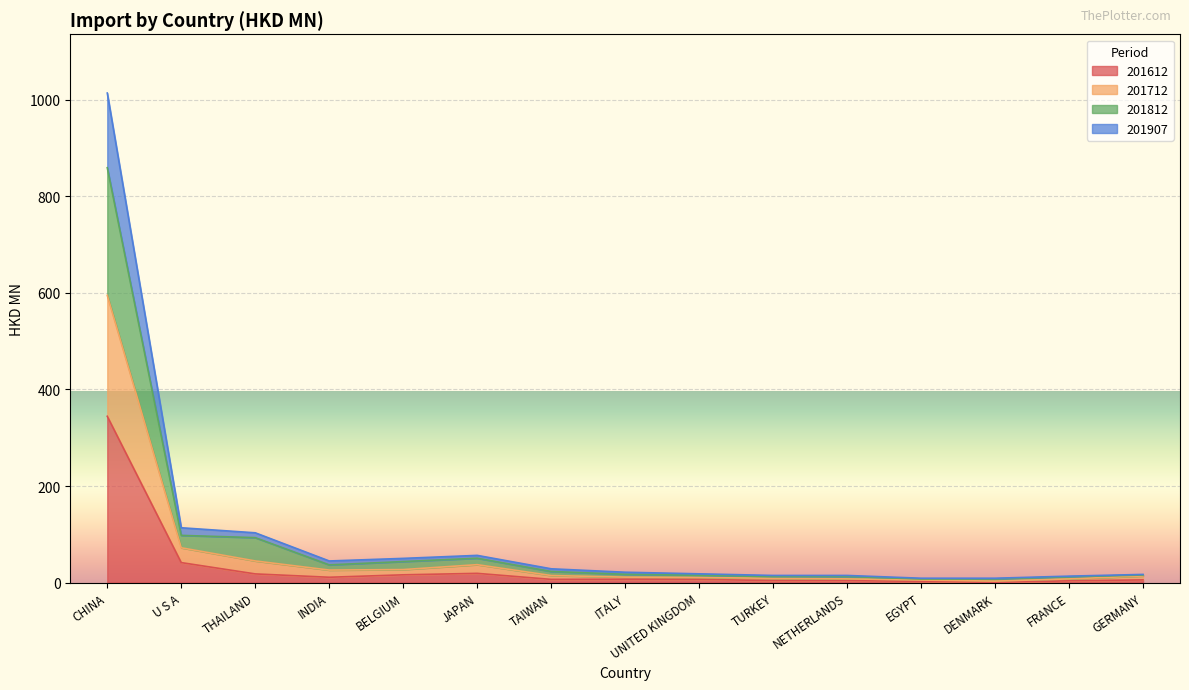

At which category is the sum across all series the highest?

CHINA